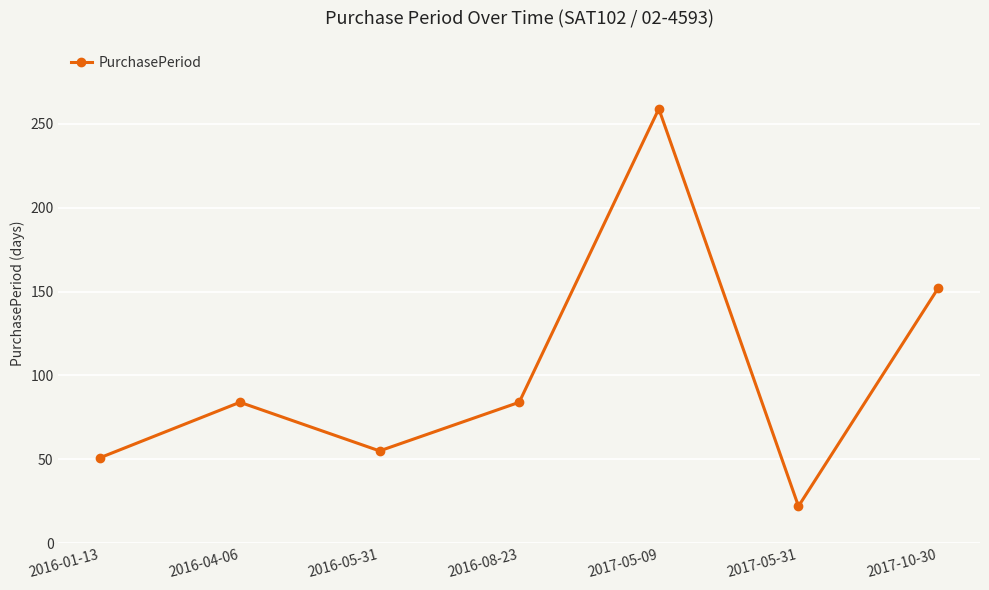

True or false: the data shows 6 at 2017-05-31.

False